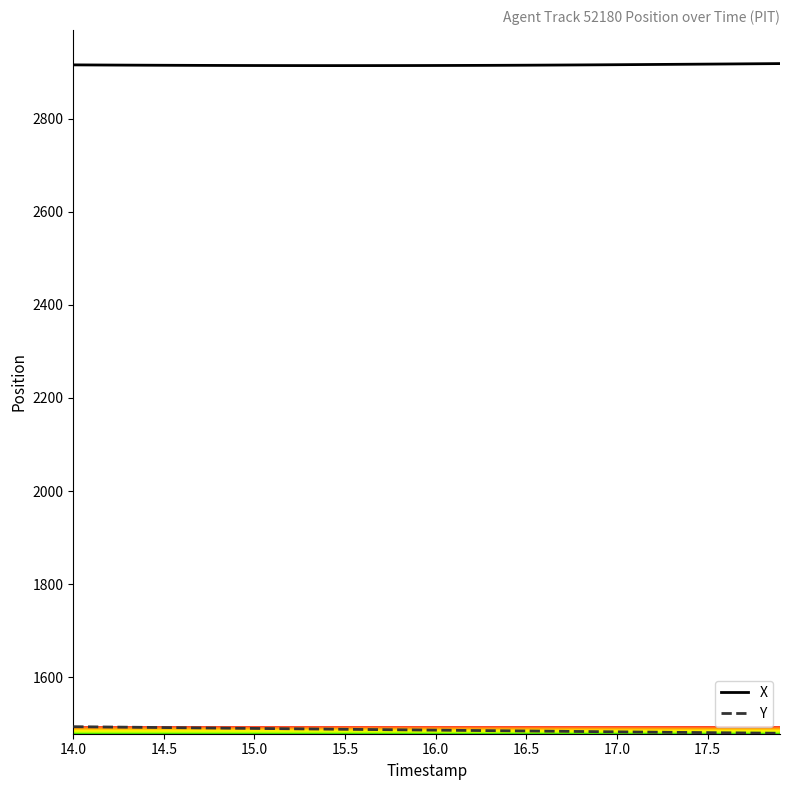

Which series has the largest total across all categories?

X